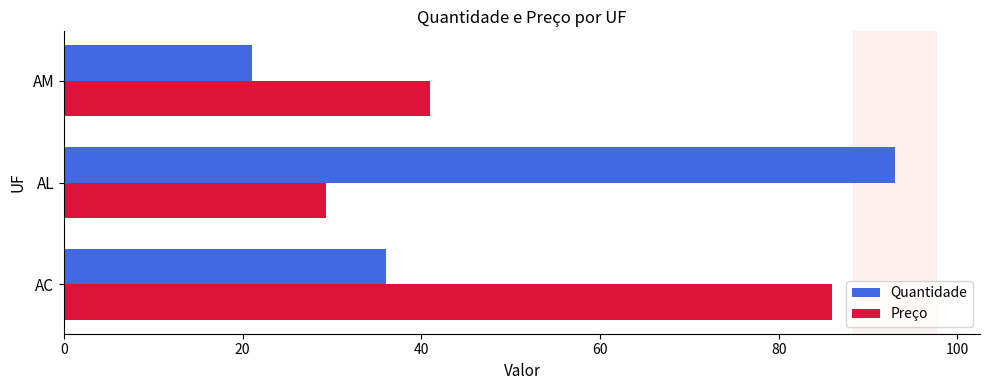

Which series changed the most between AL and AM?

Quantidade